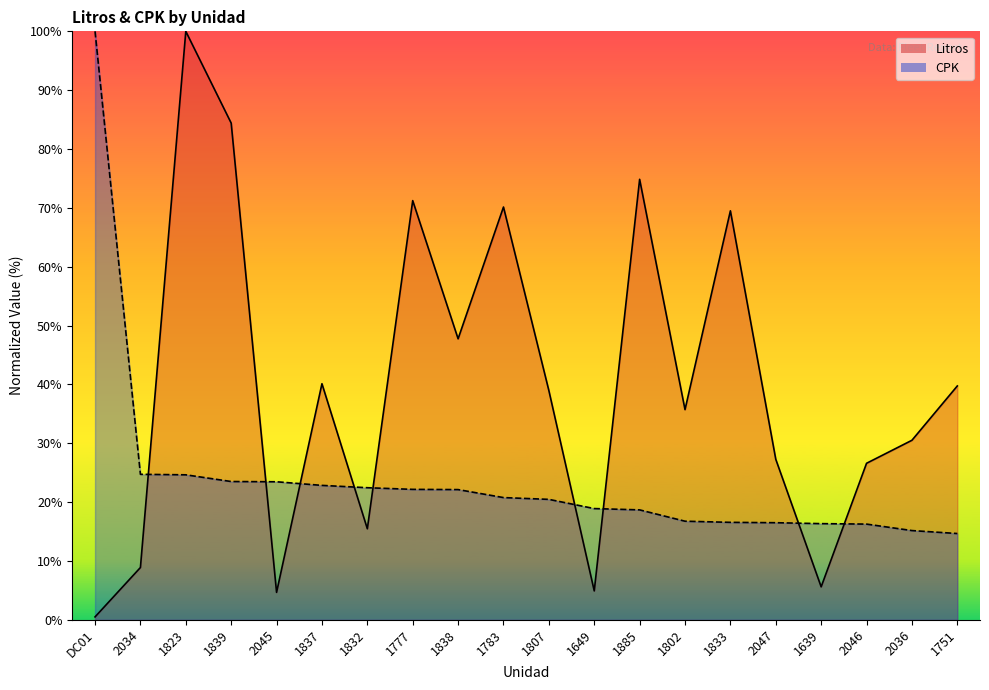

True or false: CPK and Litros cross at least once.

True